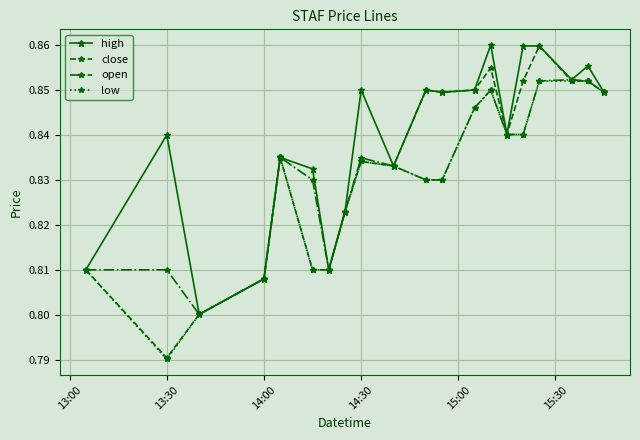

How many open values are between 0 and 1?

20